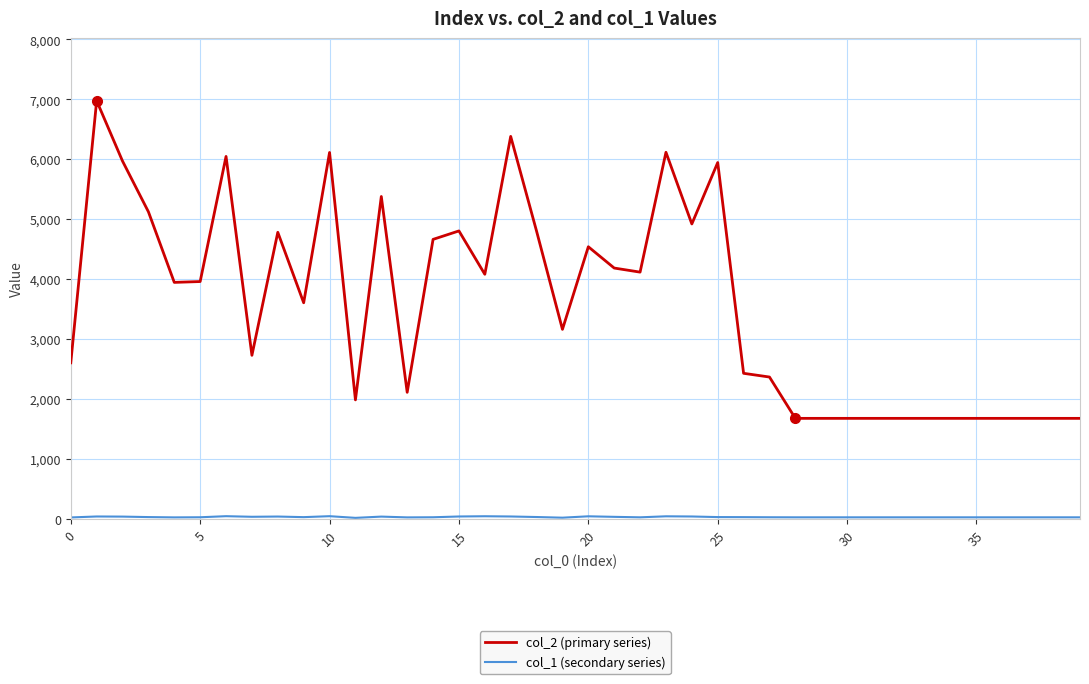

What is the greatest value displayed?

6975